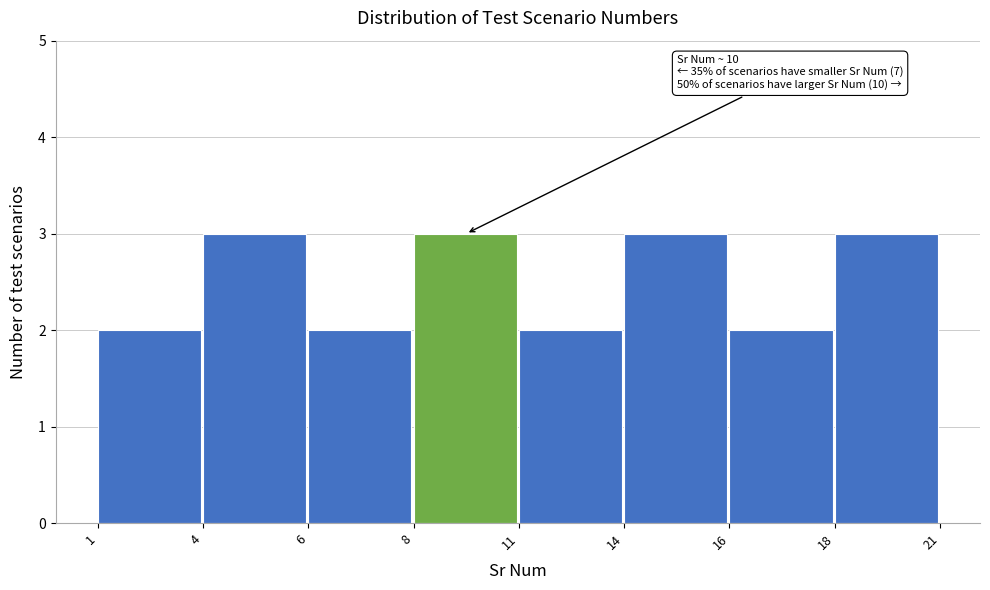

Reading right to left, list all the values displayed in this chart.

3	2	3	2	3	2	3	2